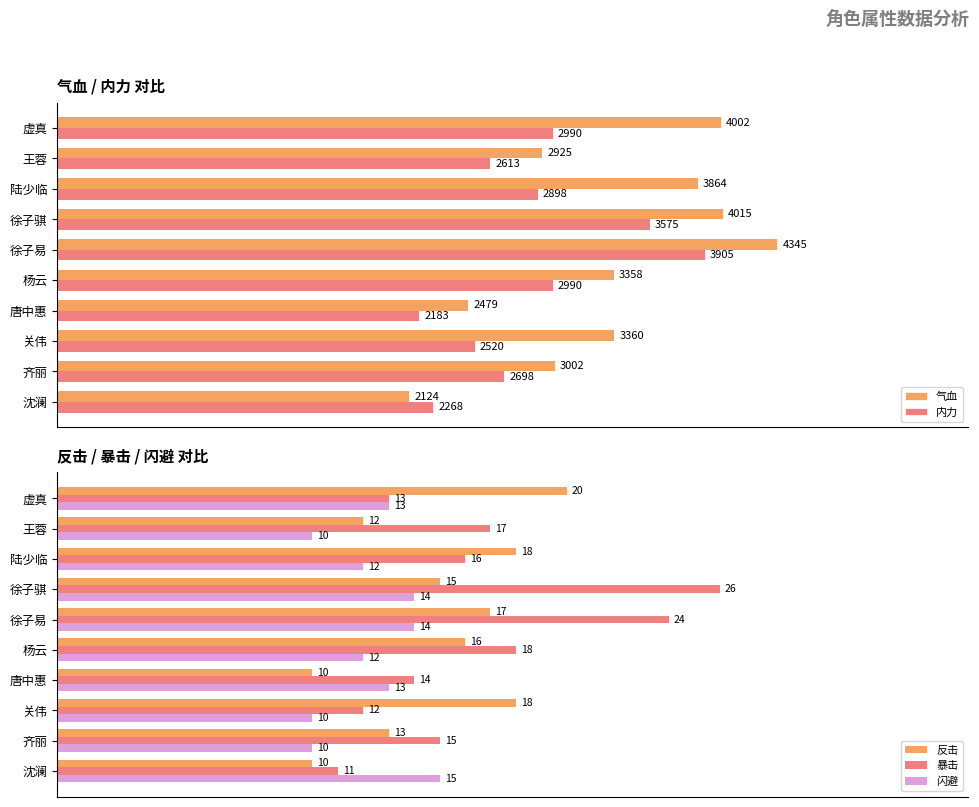

Which series has the largest range (max minus min)?

气血